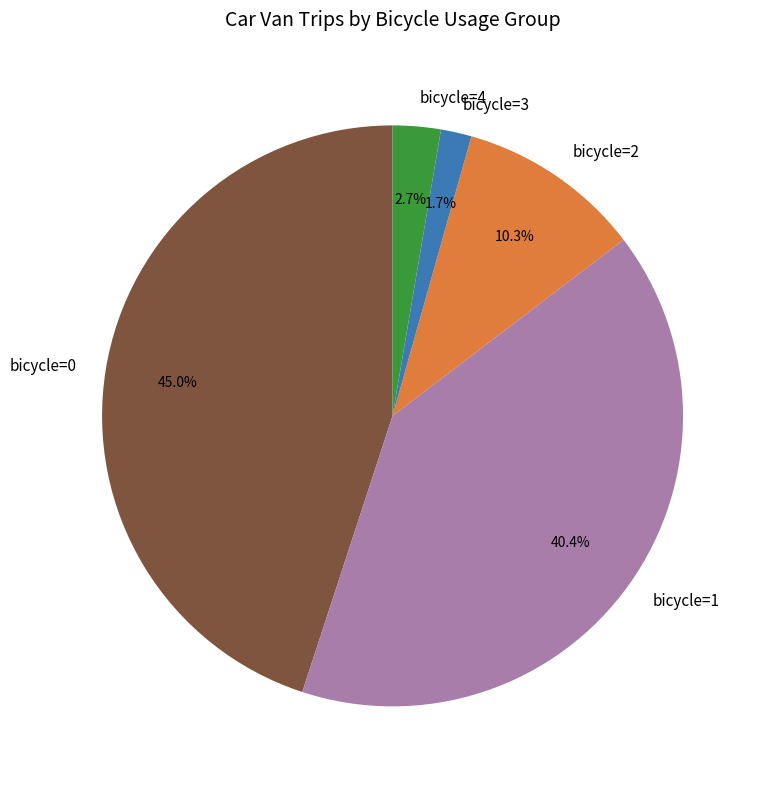

Rank the categories by value from highest to lowest.

bicycle=0, bicycle=1, bicycle=2, bicycle=4, bicycle=3